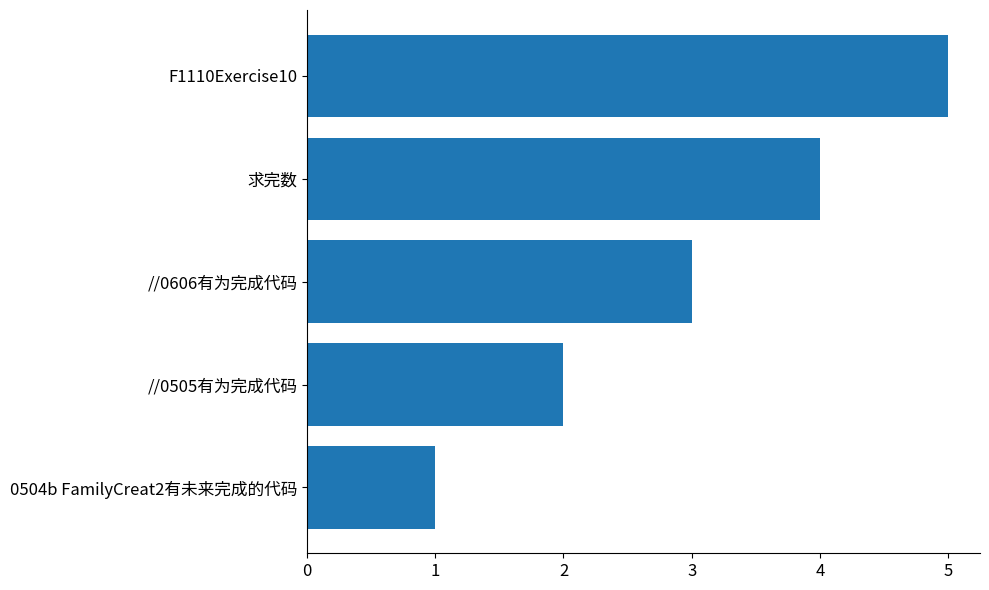

List the labels in order of value, largest first.

F1110Exercise10, 求完数, //0606有为完成代码, //0505有为完成代码, 0504b FamilyCreat2有未来完成的代码